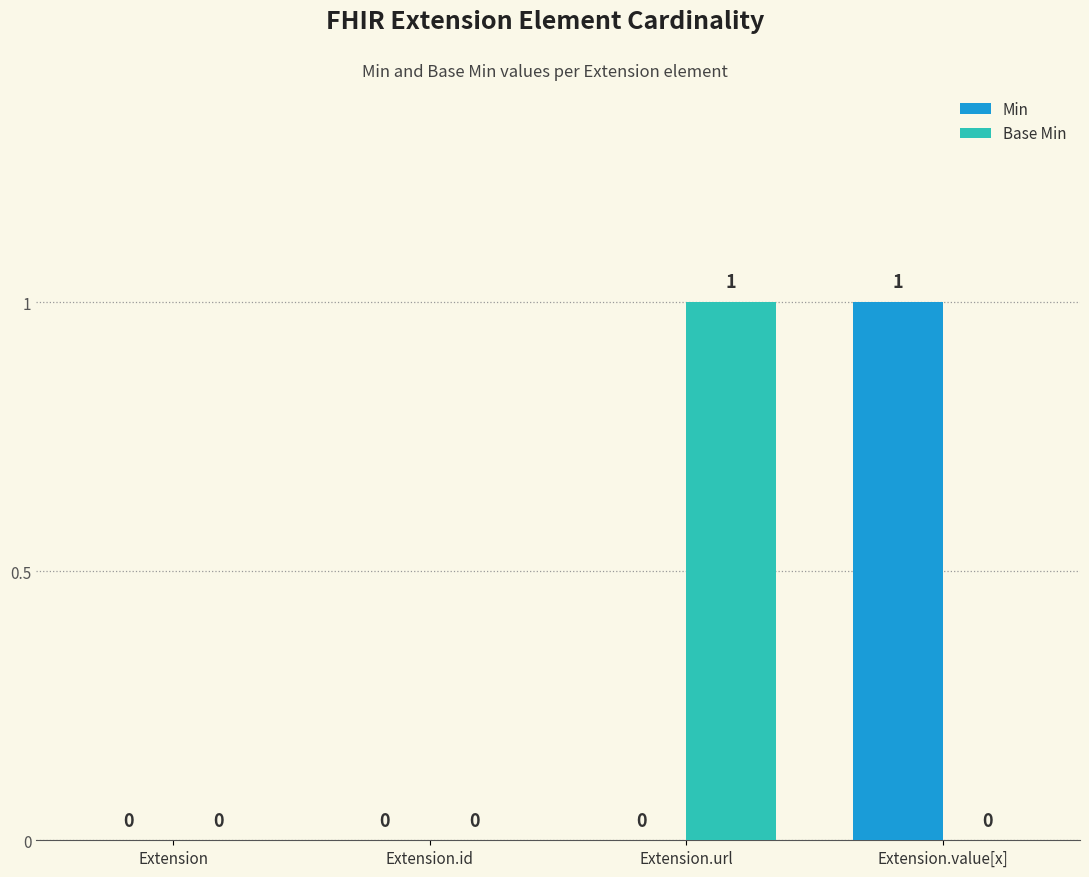

The Min series shows 0 at Extension.id. True or false?

True